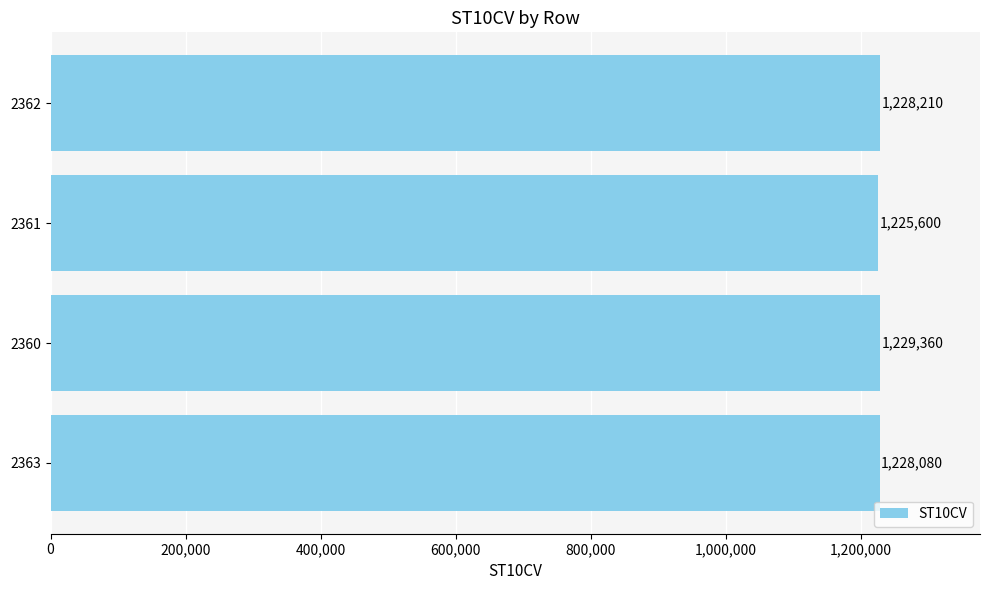

At which label is the value closest to 1227480?

2363